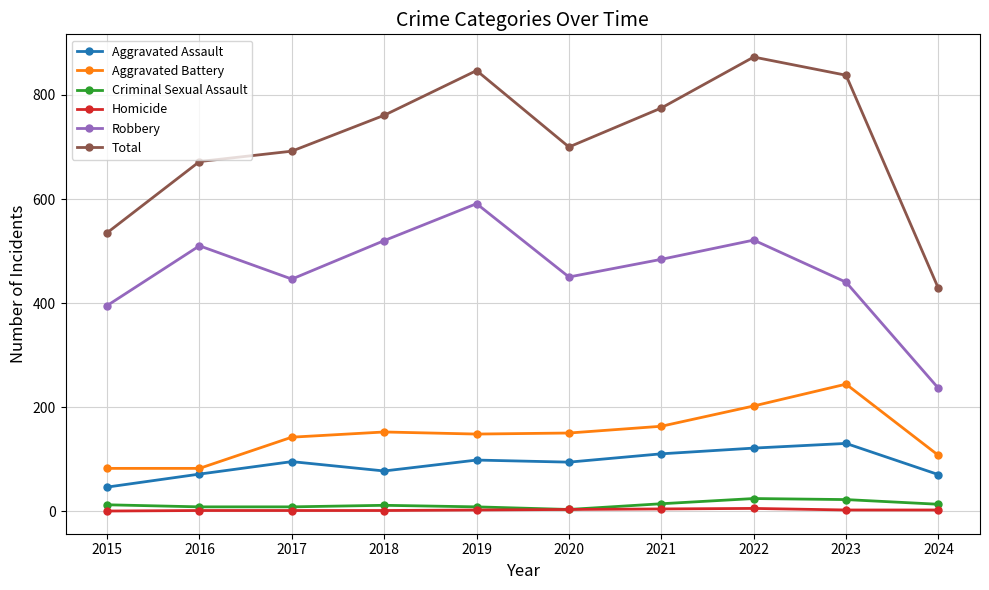

In Robbery, how many points are higher than both neighbors (excluding endpoints)?

3